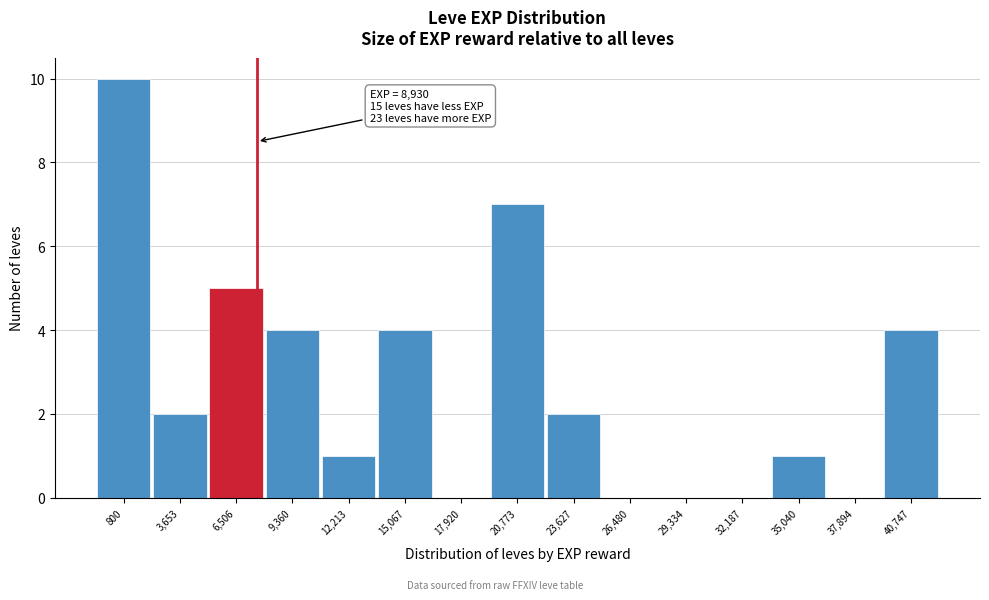

Reading right to left, transcribe all the data shown in this chart.

40,747=4	37,894=0	35,040=1	32,187=0	29,334=0	26,480=0	23,627=2	20,773=7	17,920=0	15,067=4	12,213=1	9,360=4	6,506=5	3,653=2	800=10